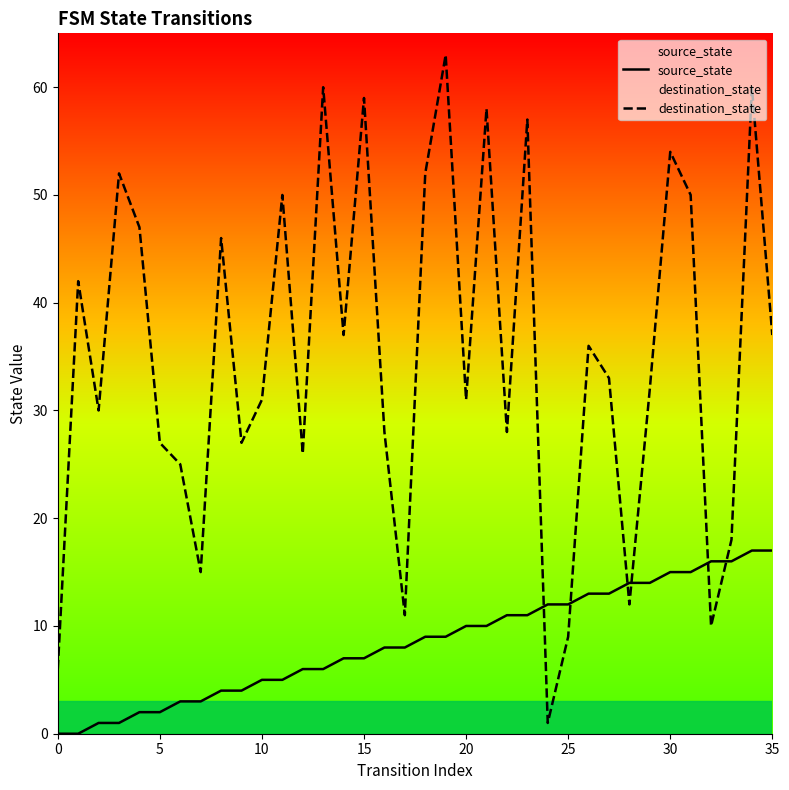

List the series in order of their overall mean, lowest first.

source_state, destination_state